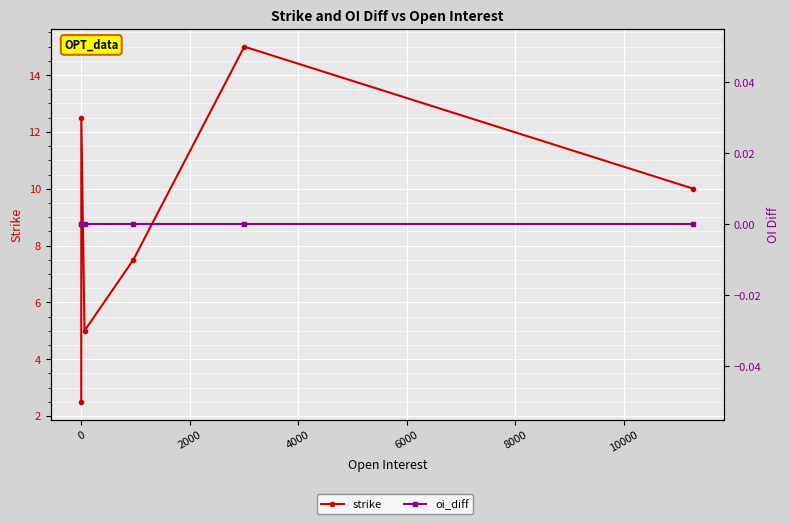

At how many categories does at least one series exceed 7?

4